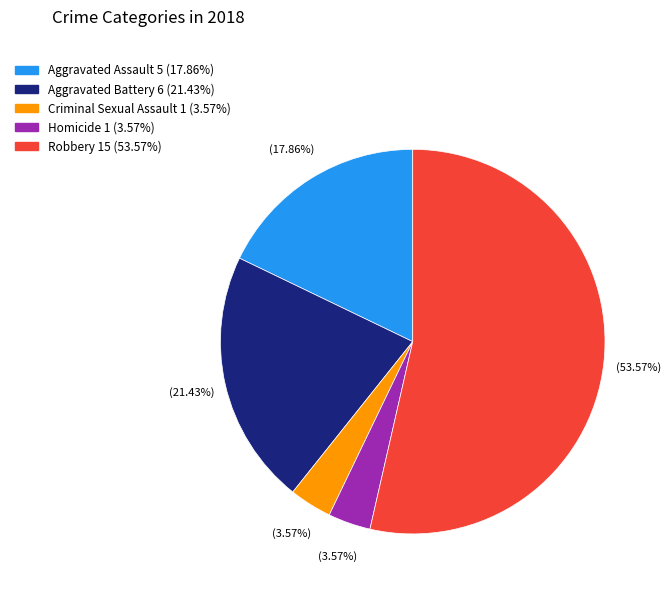

What is the largest slice in the pie chart?

Robbery